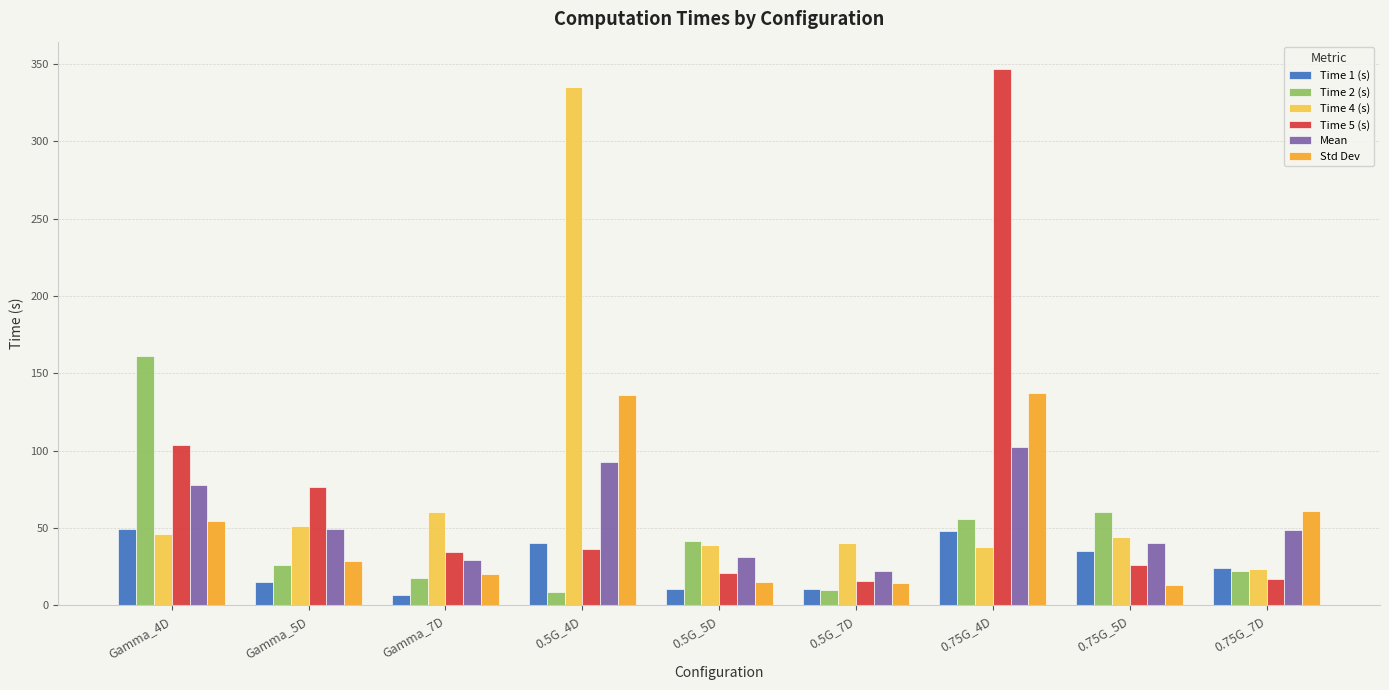

What is the total value across all series at 0.75G_7D?

197.0